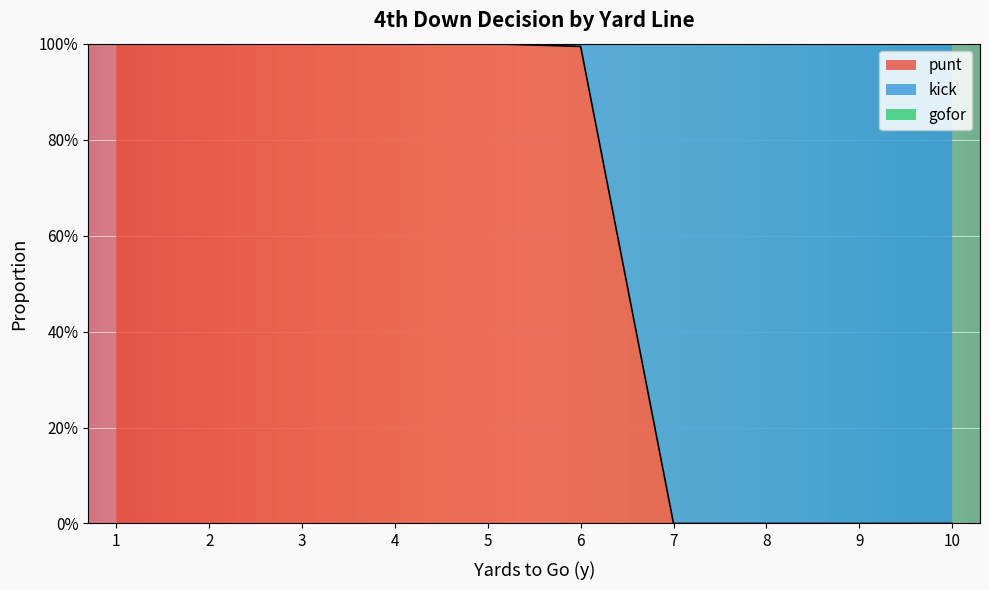

List the series in order of their peak value, lowest first.

gofor, punt, kick